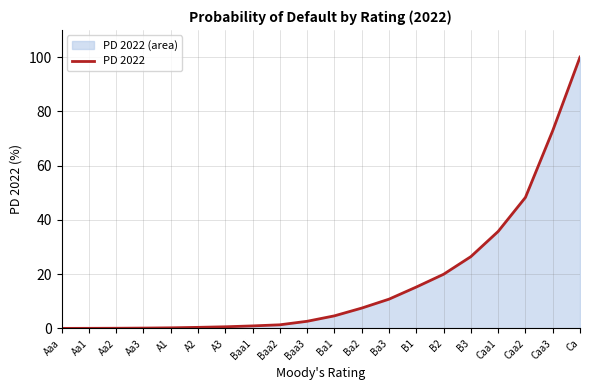

Reading left to right, extract all data points from this chart.

0.0	0.0	0.1	0.1	0.2	0.4	0.6	0.9	1.3	2.6	4.6	7.5	10.8	15.2	19.9	26.4	35.7	48.3	72.9	100.0